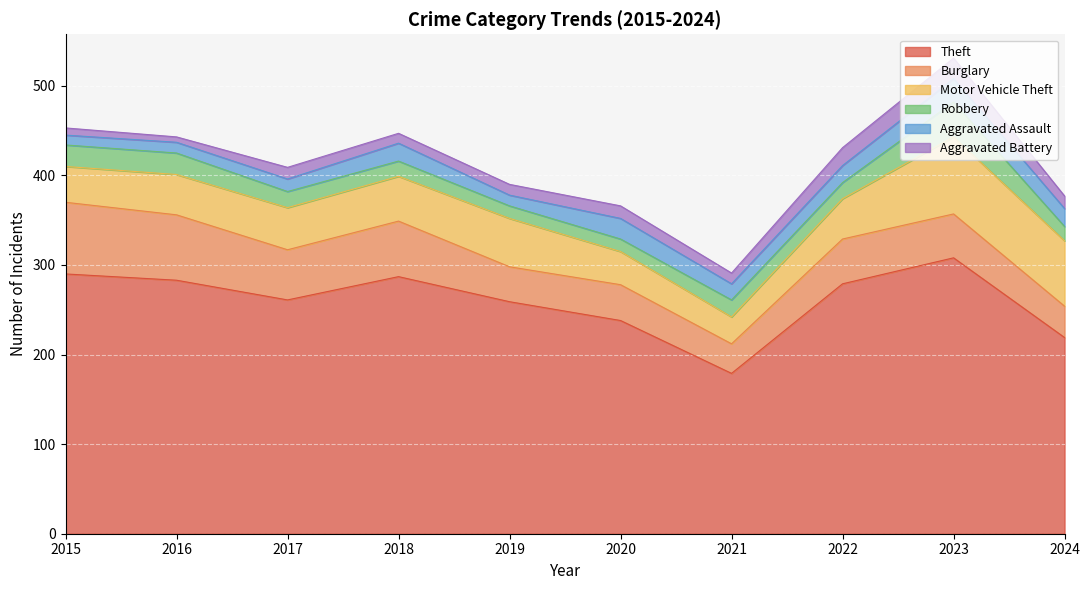

Reading left to right, extract all data points from this chart.

Theft: 290	283	261	287	259	238	179	279	308	219
Burglary: 80	73	56	62	39	40	33	50	49	35
Motor Vehicle Theft: 40	45	47	50	54	37	30	45	86	73
Robbery: 24	24	18	17	14	14	19	18	39	16
Aggravated Assault: 11	12	14	20	12	23	18	19	26	20
Aggravated Battery: 8	6	13	11	12	14	12	20	23	14